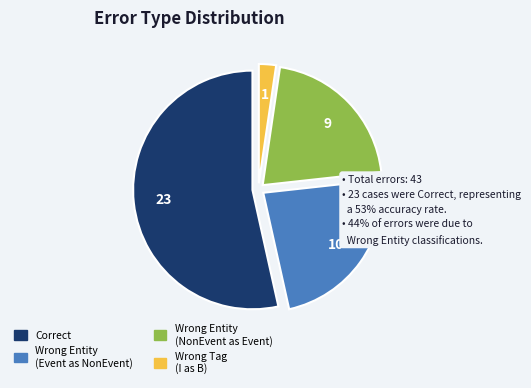

Is there any slice that represents more than half of the pie?

Yes